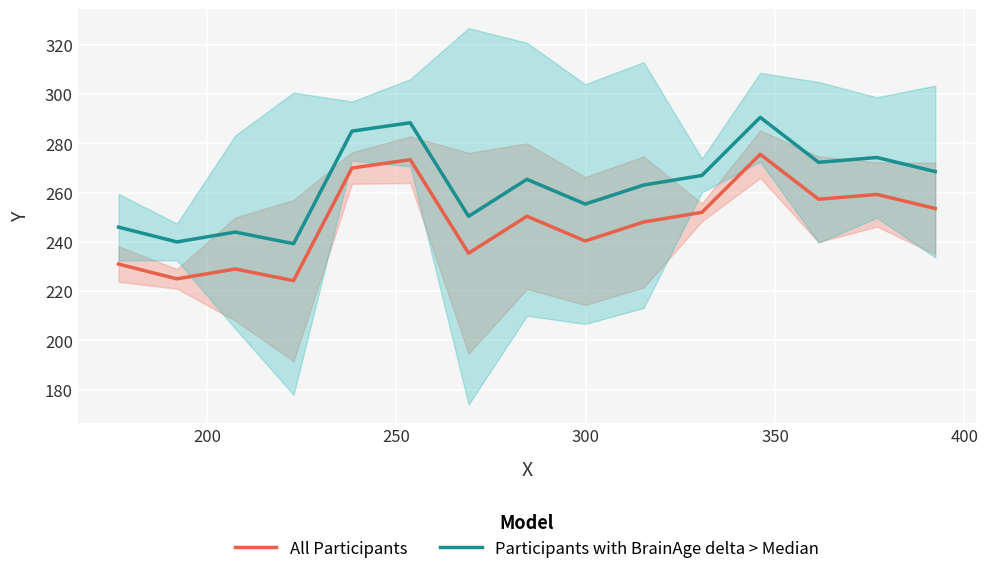

Does the chart display data point markers on the line(s)?

No